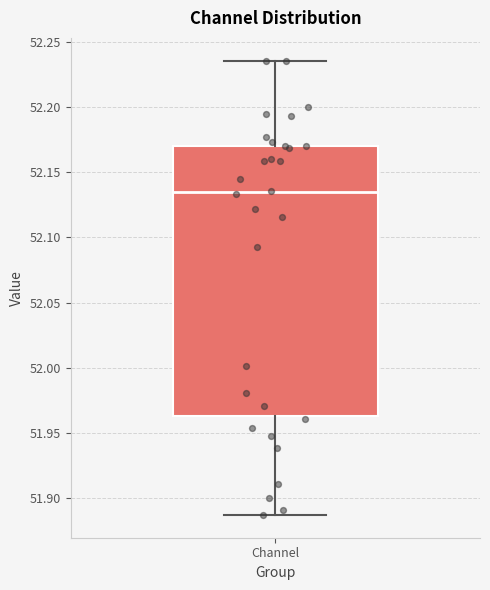

Read this box plot against the y-axis: the position of the median line, the range covered by the box, and the ends of both whiskers. The values are not printed on the chart, so give them approximately, as read against the axis.

median 52.135, box 51.965 to 52.170, whiskers 51.885 to 52.235